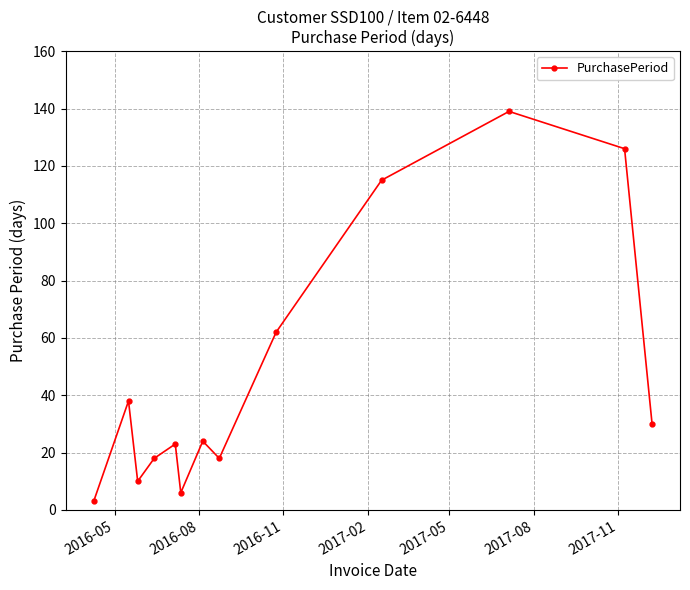

What is the value of the 8th point from the left?

18